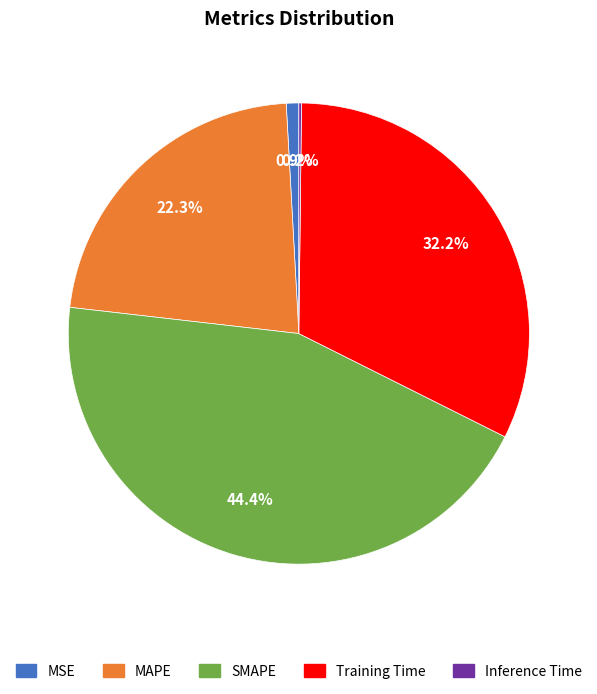

To the nearest percent, what is the average slice percentage?

20%